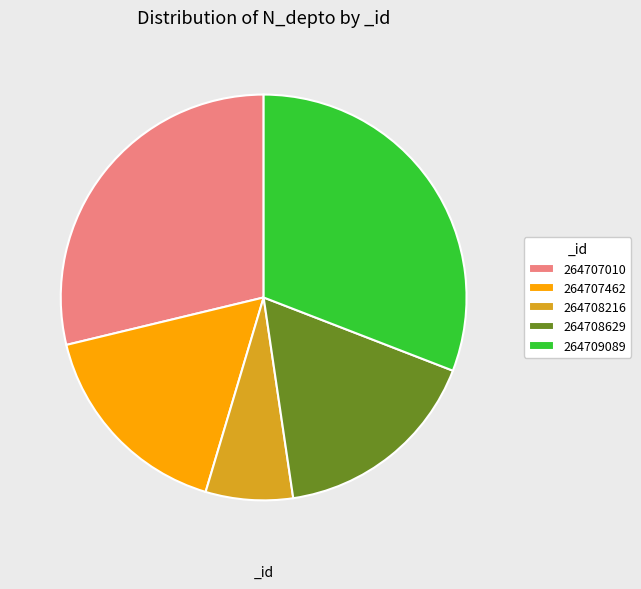

What is the smallest slice in the pie chart?

264708216